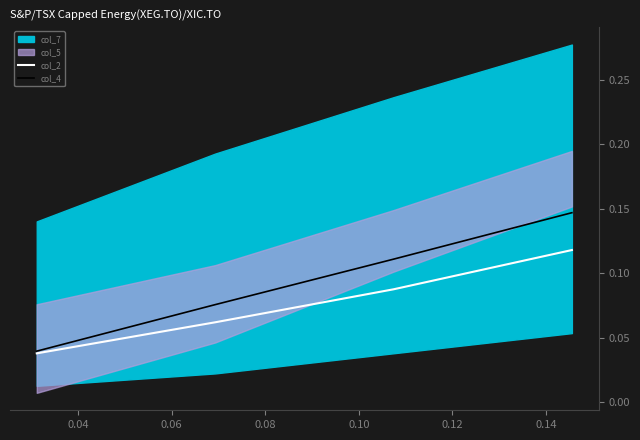

At how many categories does at least one series exceed 0?

4